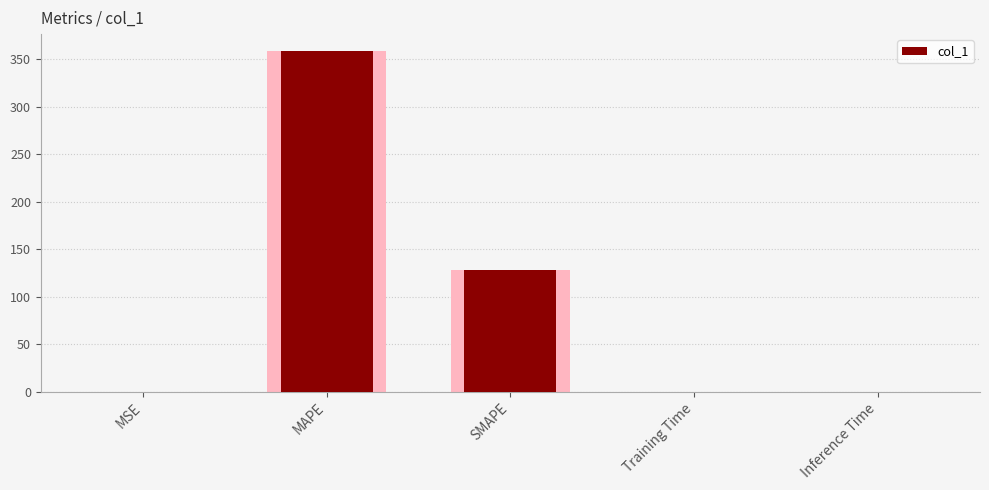

True or false: the data shows 0.0 at Training Time.

True